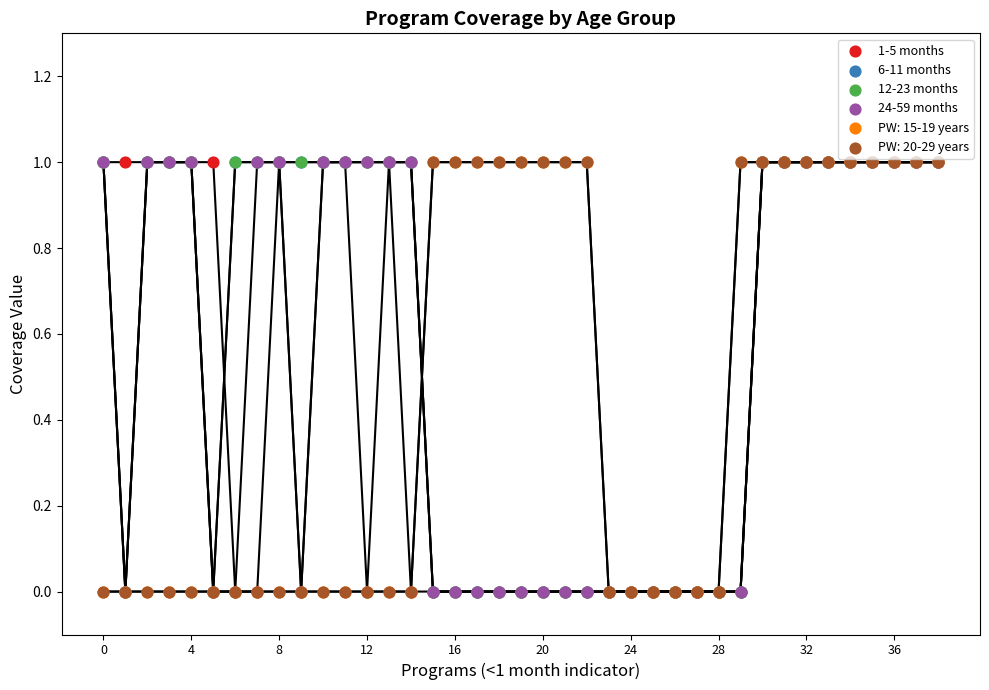

Which series contains the lowest Y value?

1-5 months